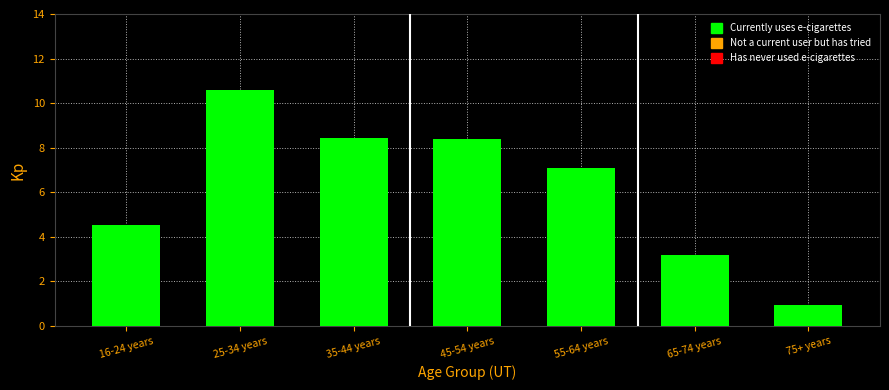

Reading right to left, transcribe all the data shown in this chart.

75+ years=0.9	65-74 years=3.2	55-64 years=7.1	45-54 years=8.4	35-44 years=8.5	25-34 years=10.6	16-24 years=4.5